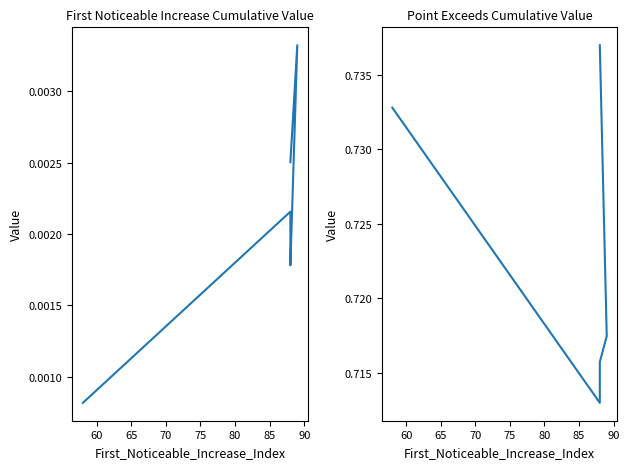

How many interior local peaks does the First_Noticeable_Increase_Cumulative_Value series have?

2